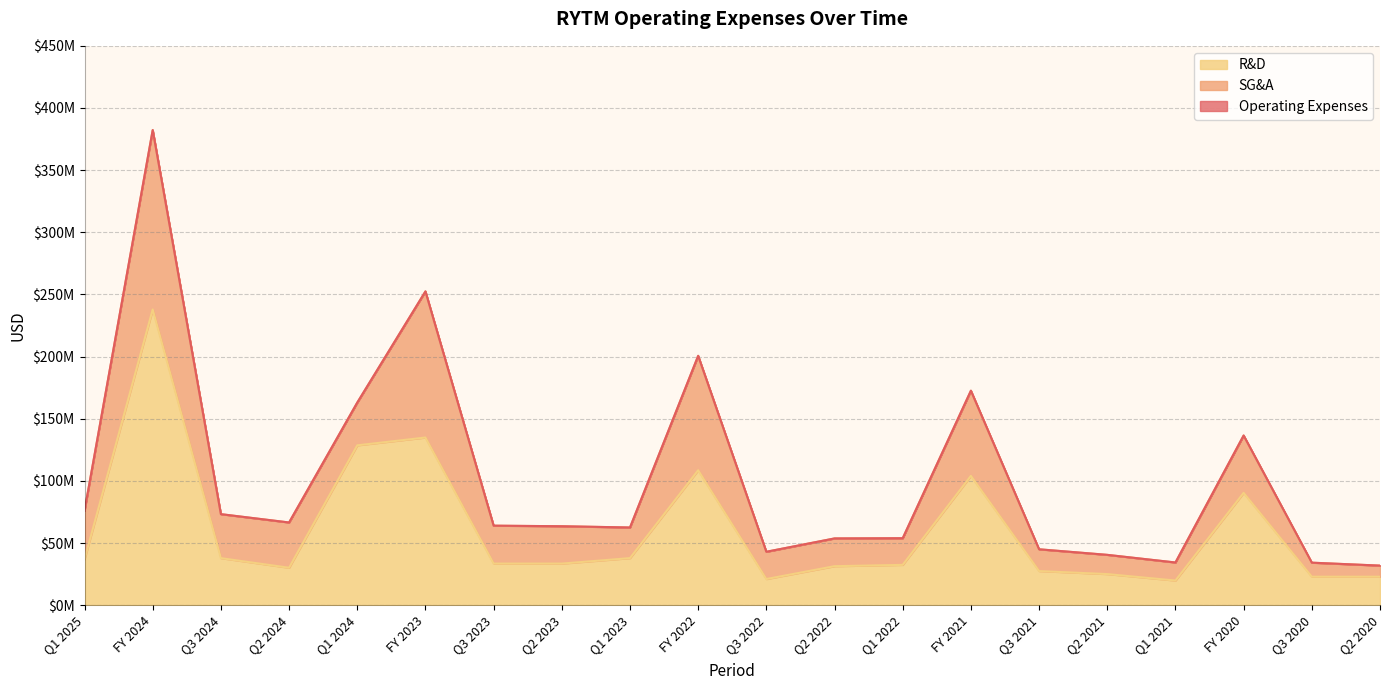

Does the chart have visible grid lines?

Yes